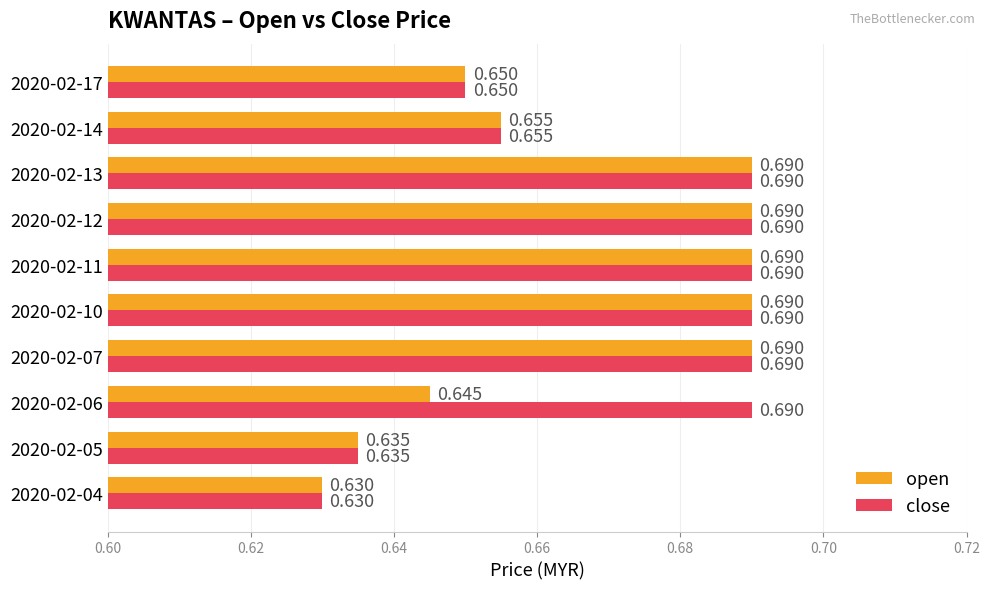

Which series has the largest total across all categories?

close